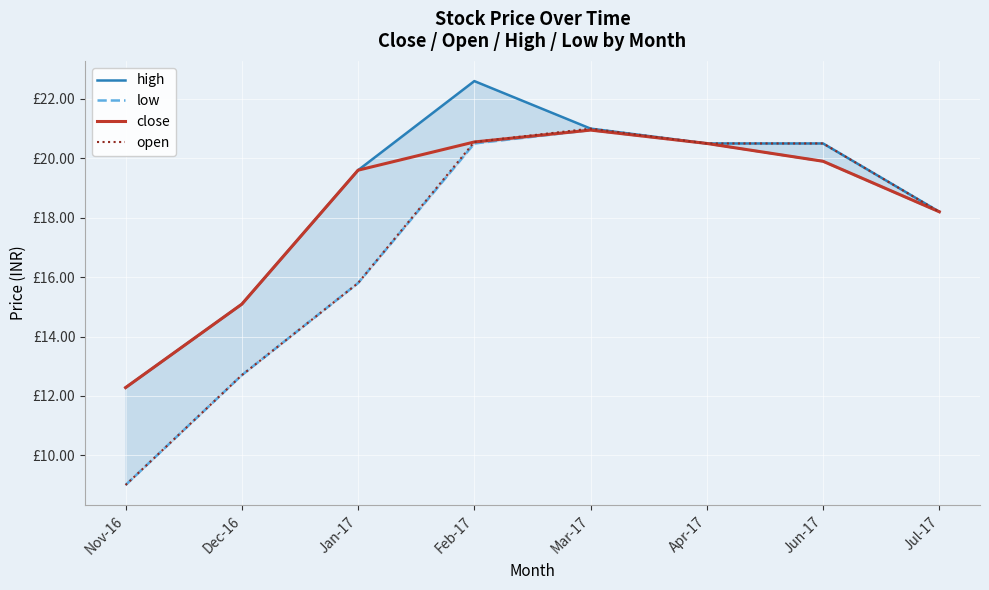

Which series changed the most between Feb-17 and Apr-17?

high